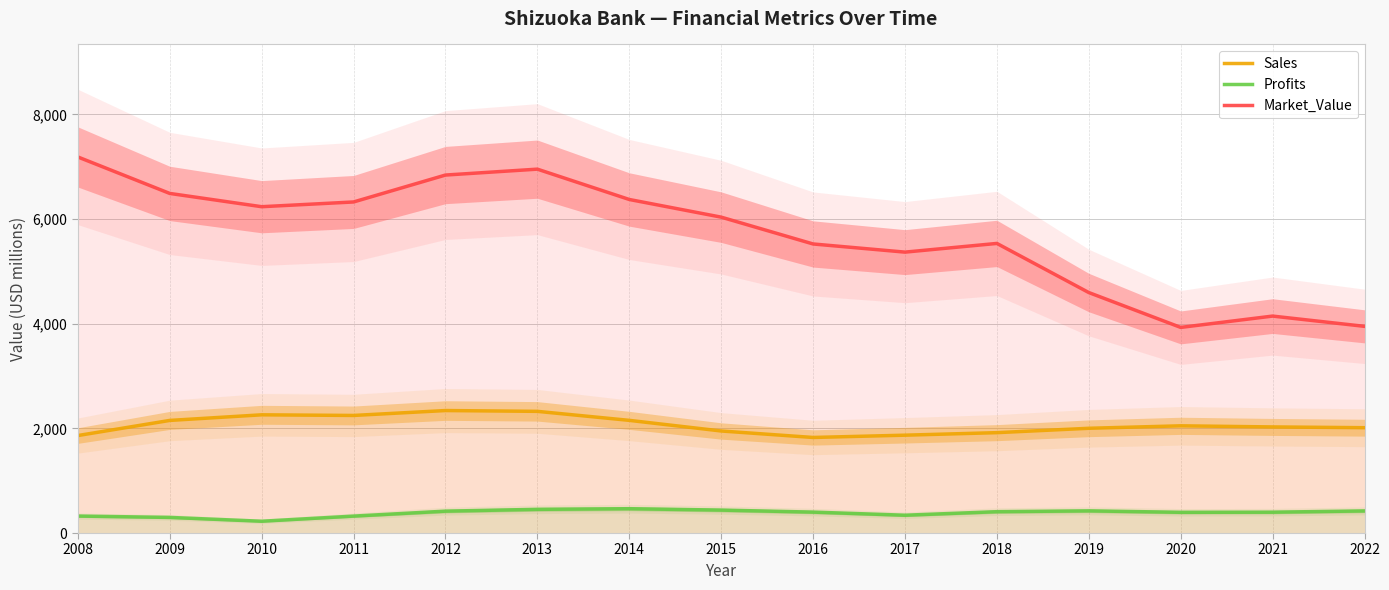

True or false: Profits and Sales cross at least once.

False